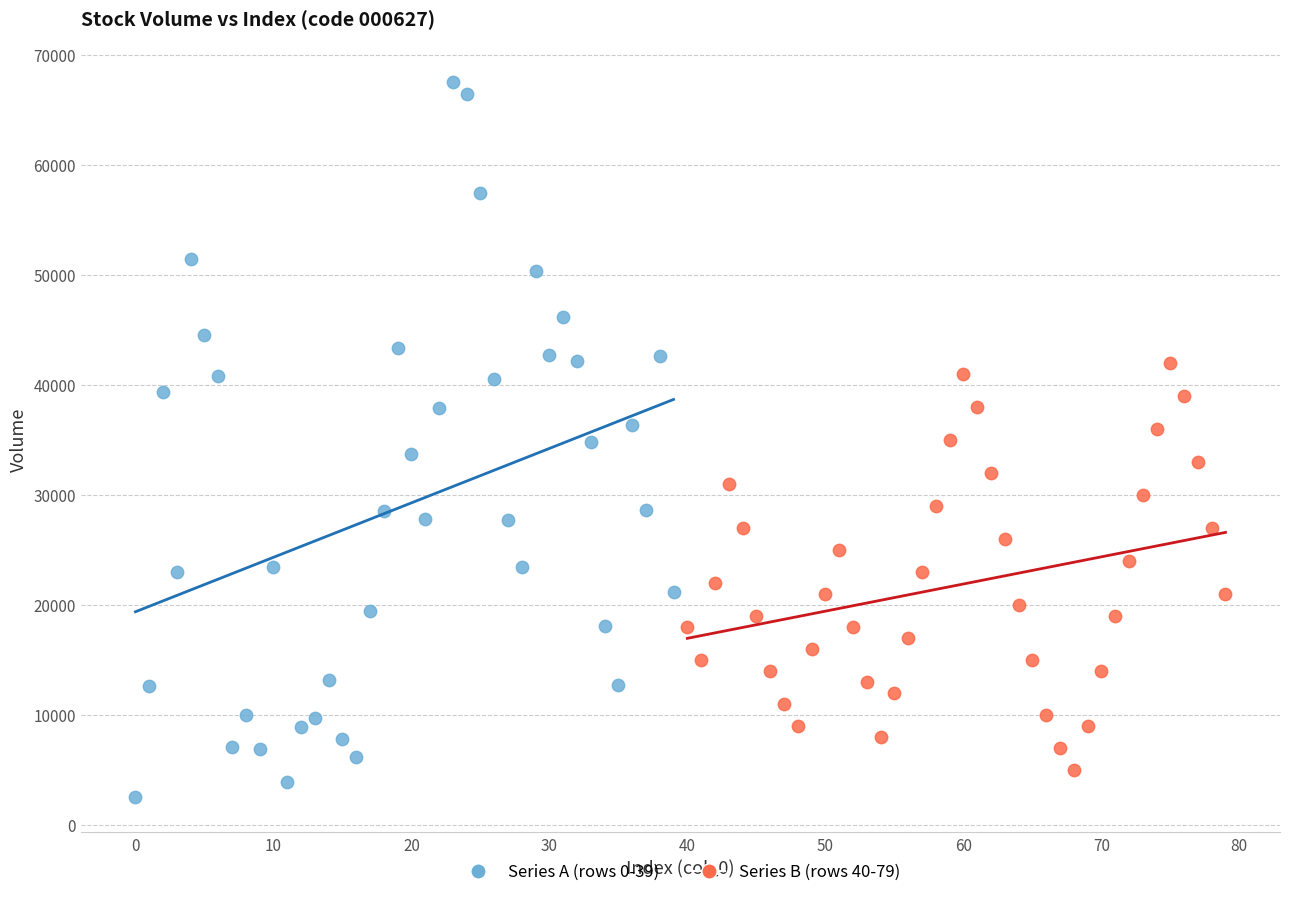

Which series contains the lowest Y value?

Series A (rows 0-39)